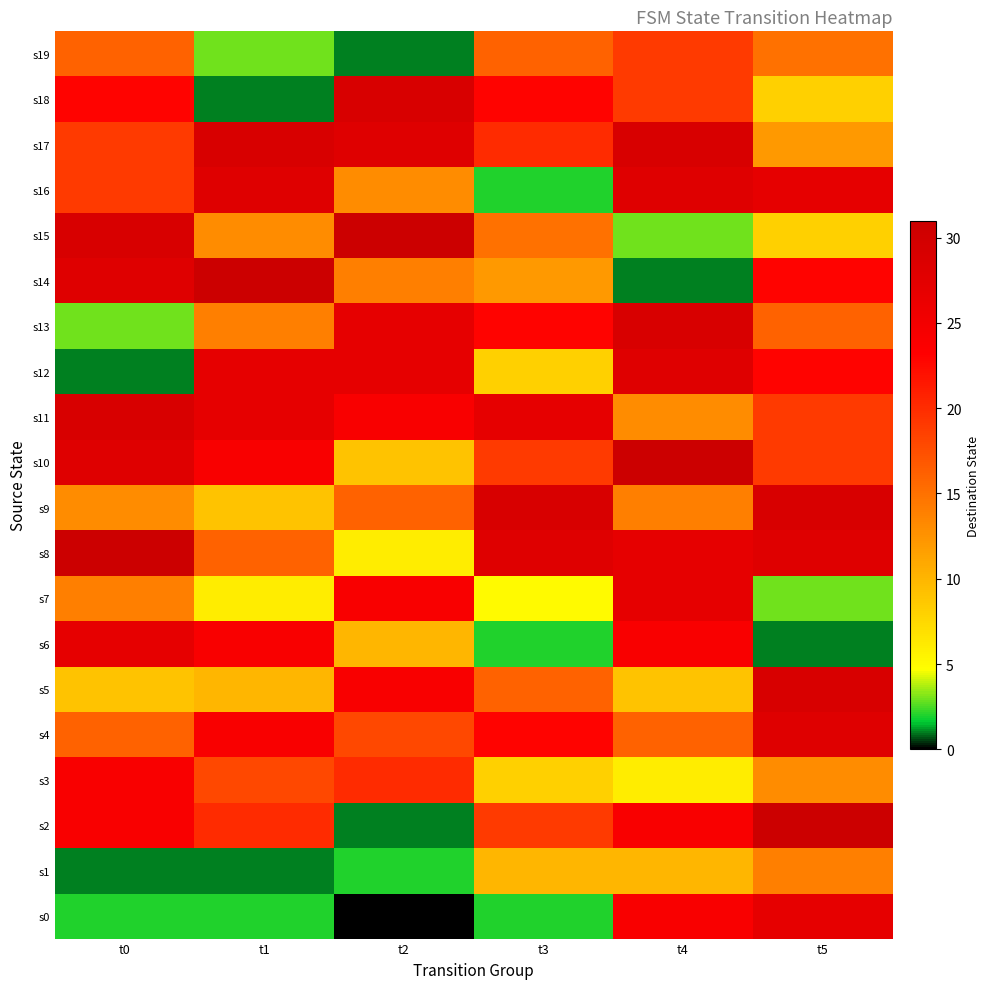

How many distinct data groups are displayed?

20